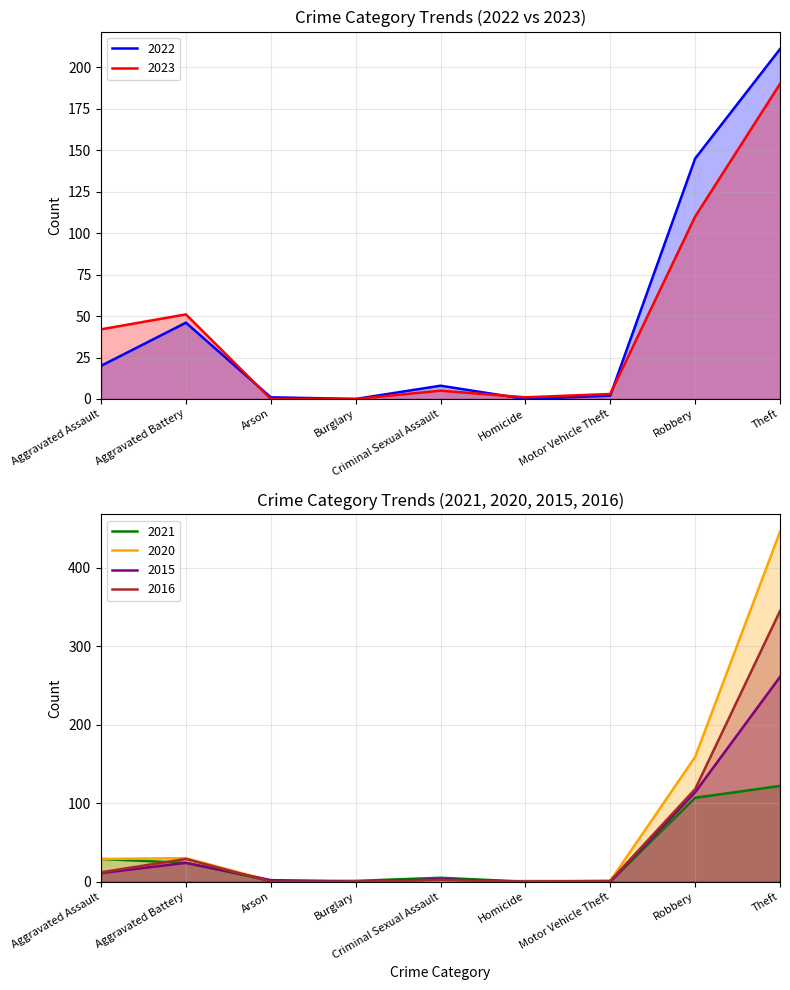

What is the difference between the 2020 values at Aggravated Battery and Criminal Sexual Assault?

30